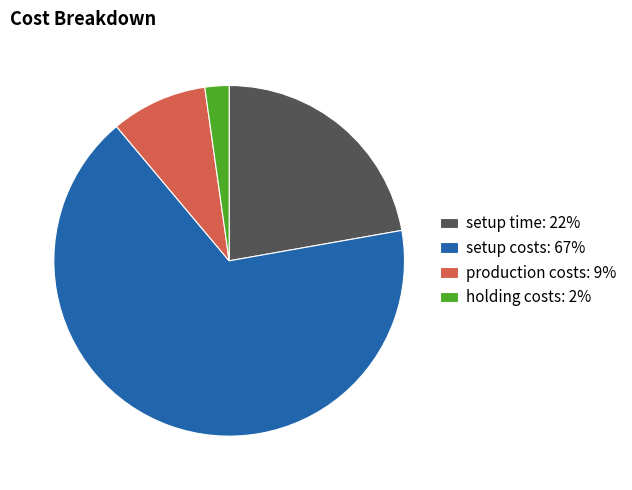

The setup costs slice represents 67% of the pie. True or false?

True